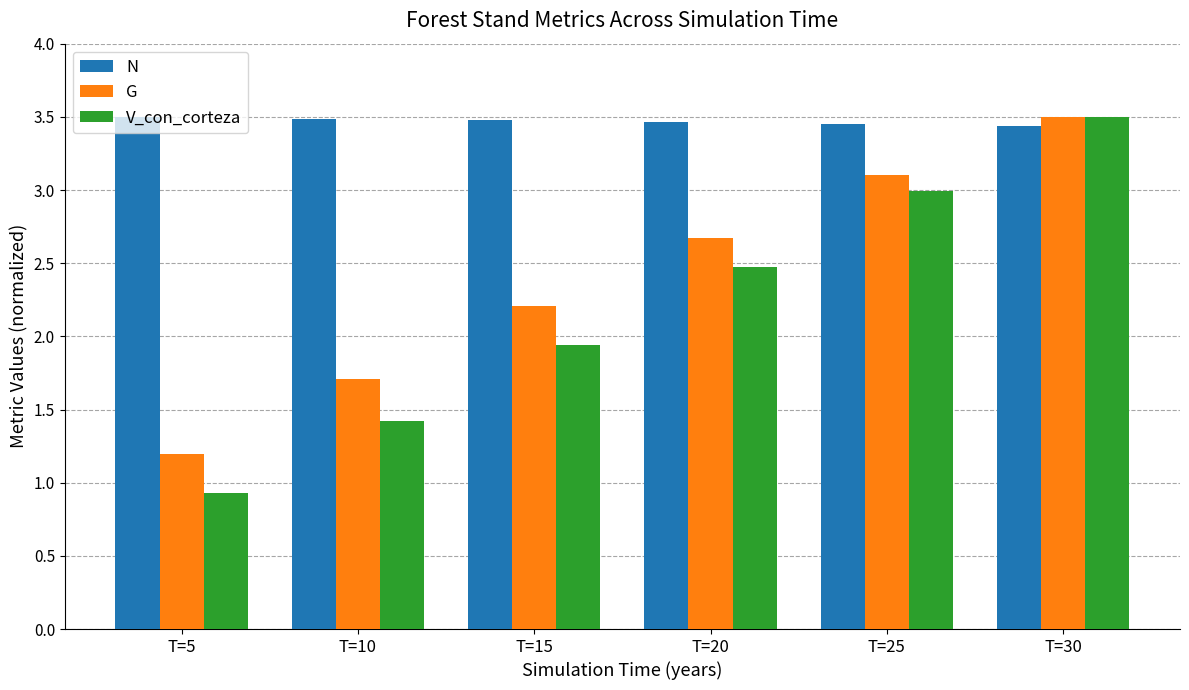

What is the sum of the G values at T=15 and T=10?

3.9